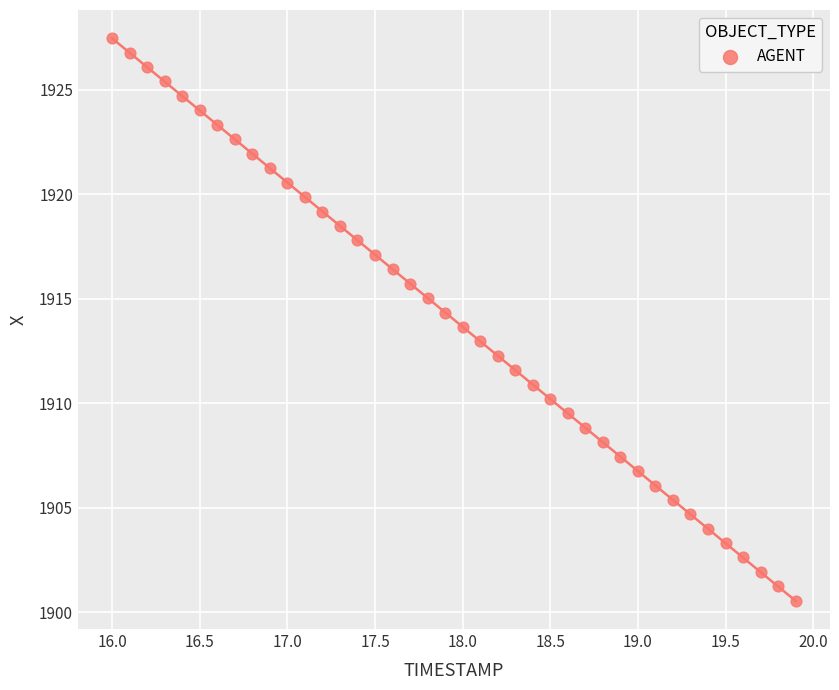

What is the range of Y values (max minus min)?

26.9